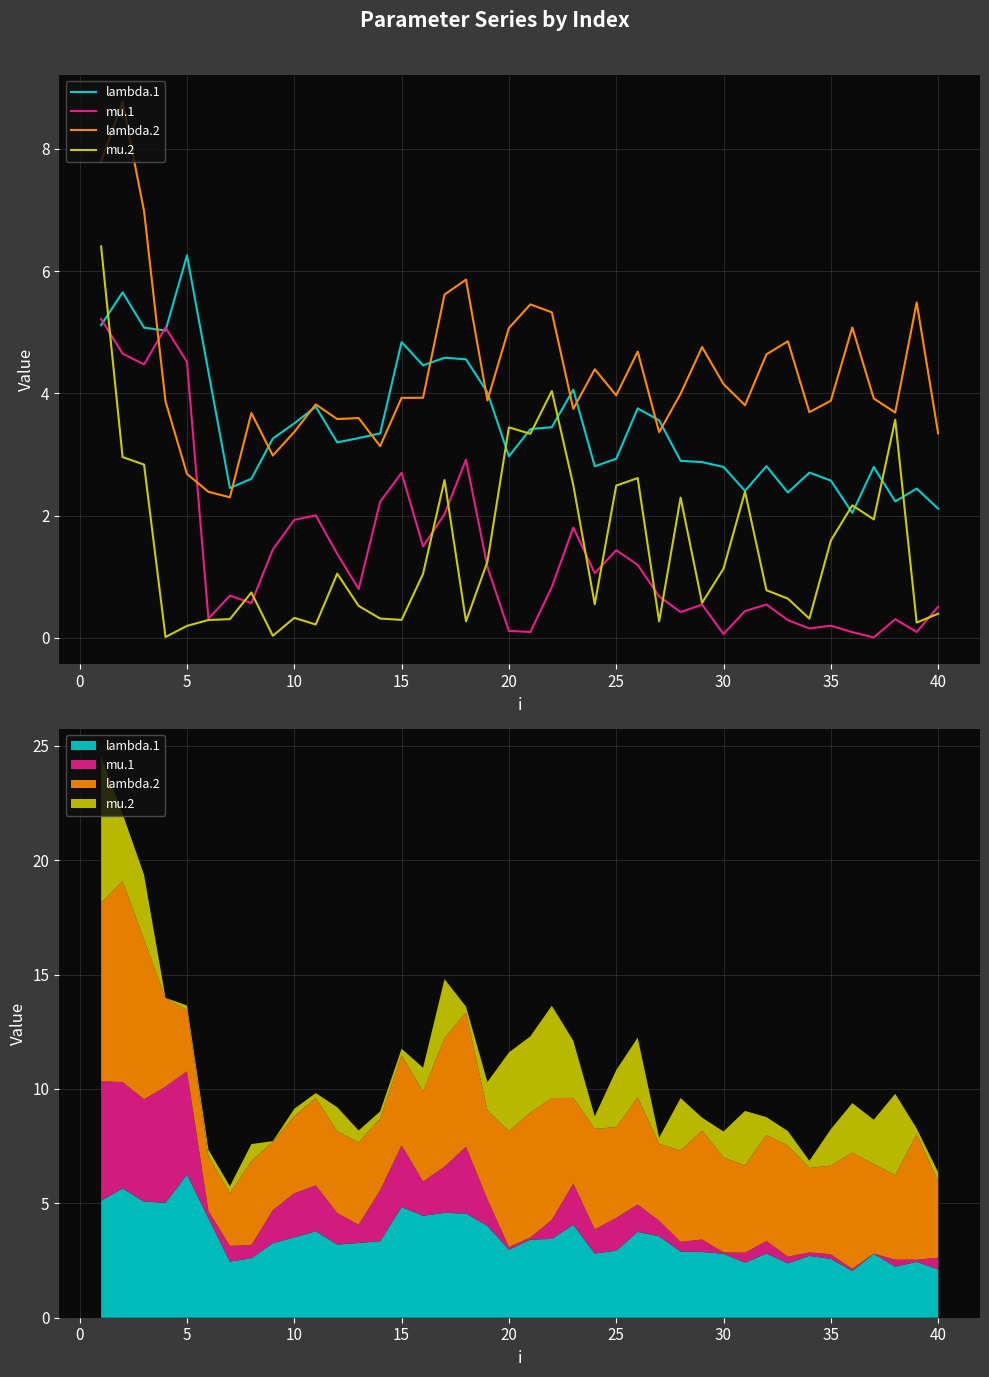

How many data points in mu.2 are less than 1?

20